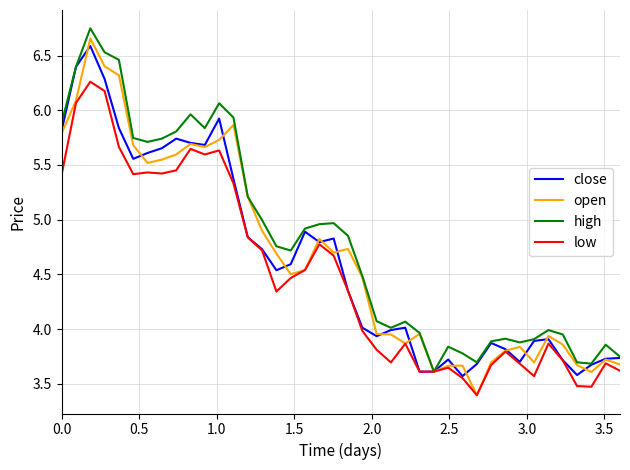

What is the smallest value displayed?

3.4